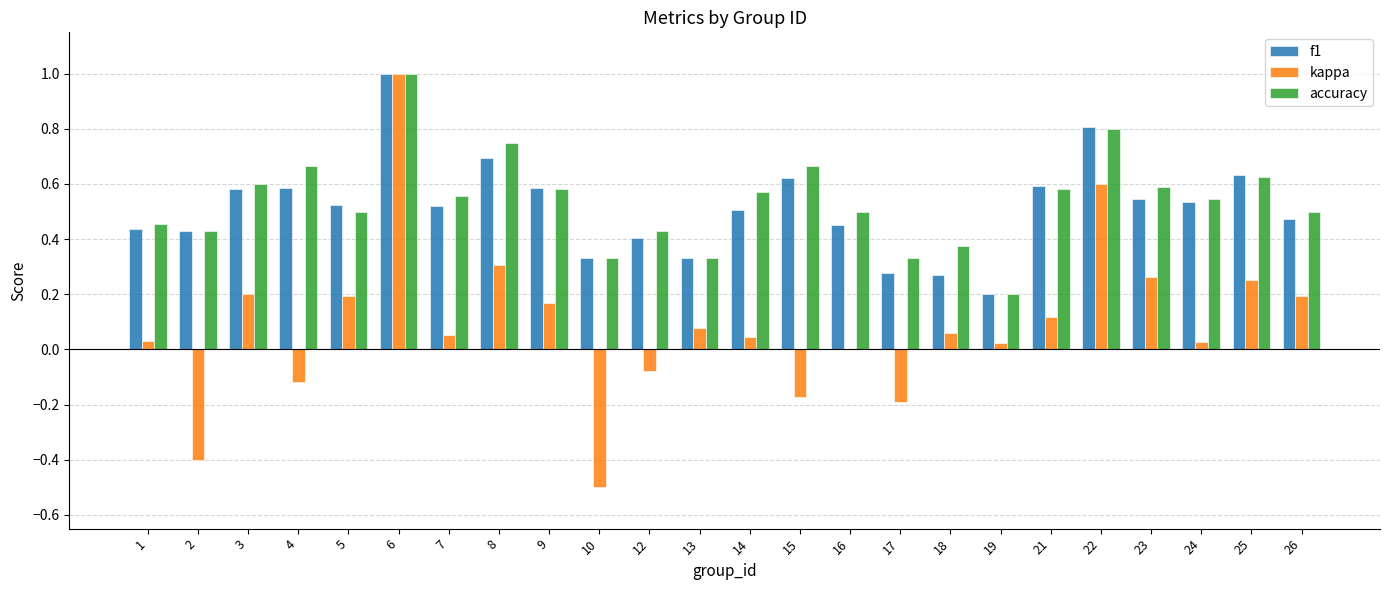

The accuracy series shows 0.6 at 13. True or false?

False